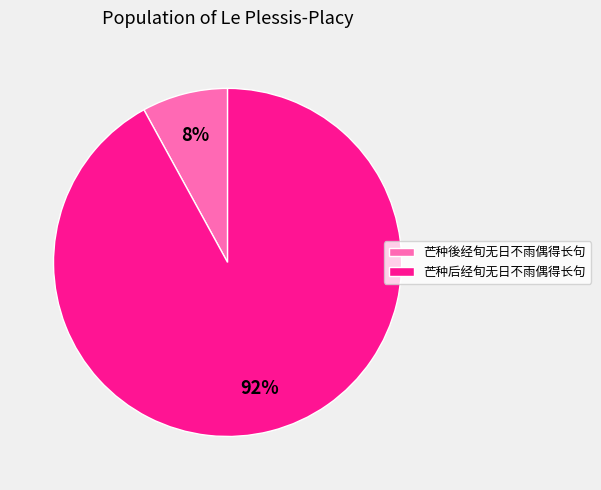

Which category accounts for the majority?

芒种后经旬无日不雨偶得长句